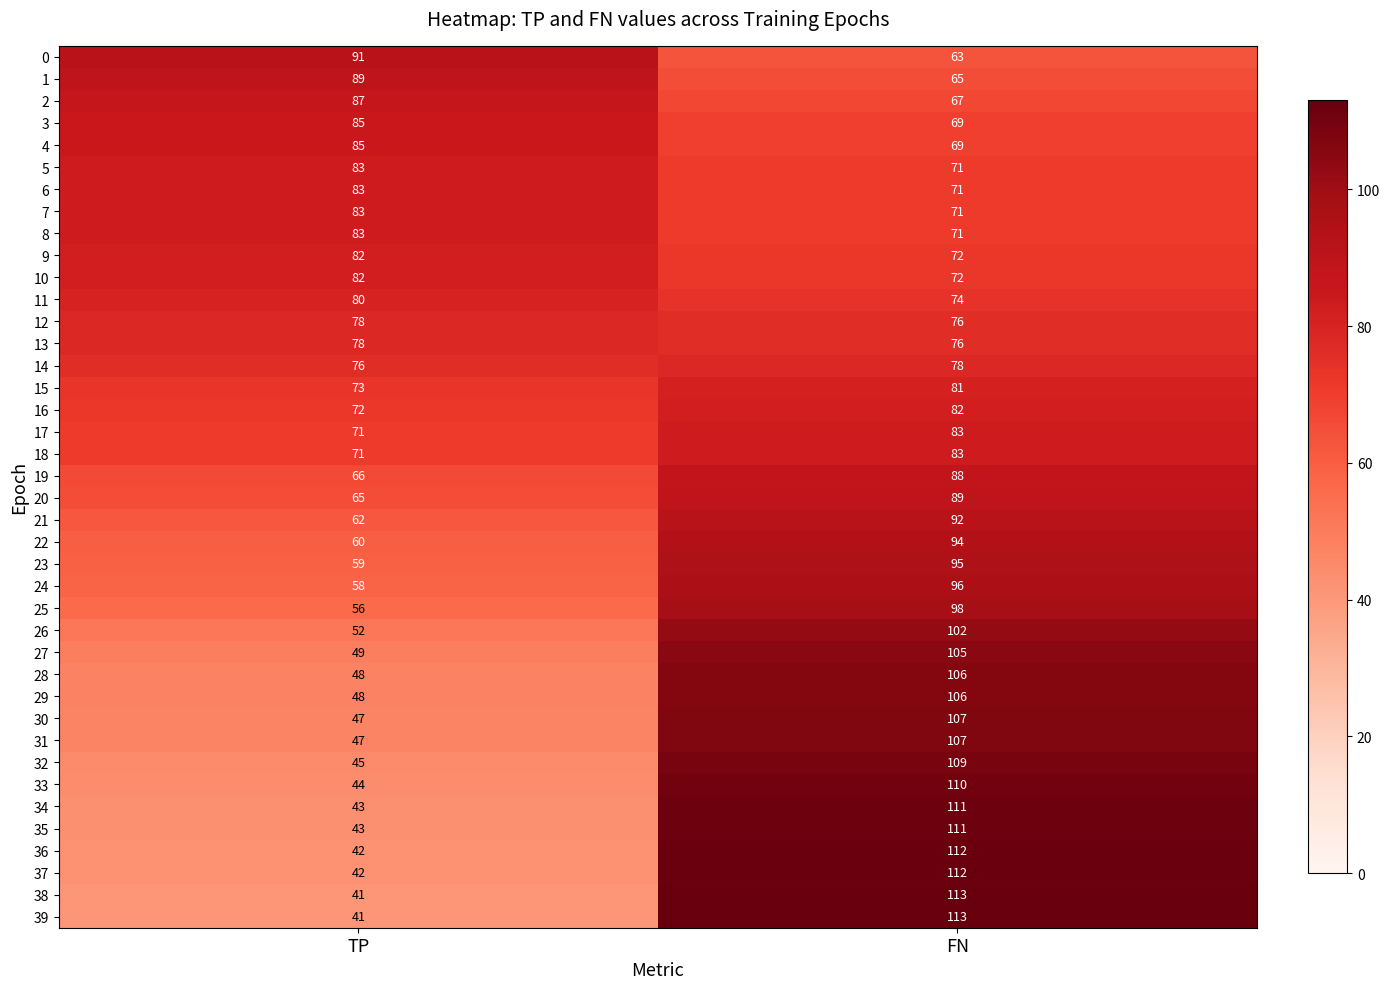

What is the difference between the highest and lowest values at FN?

50